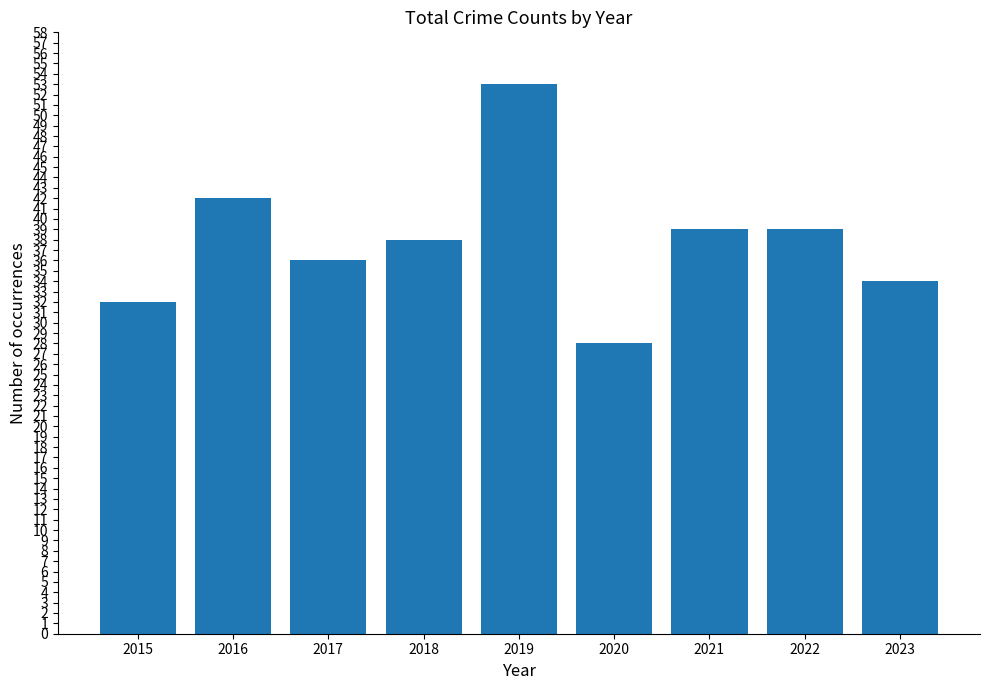

How many data points does each series have?

9